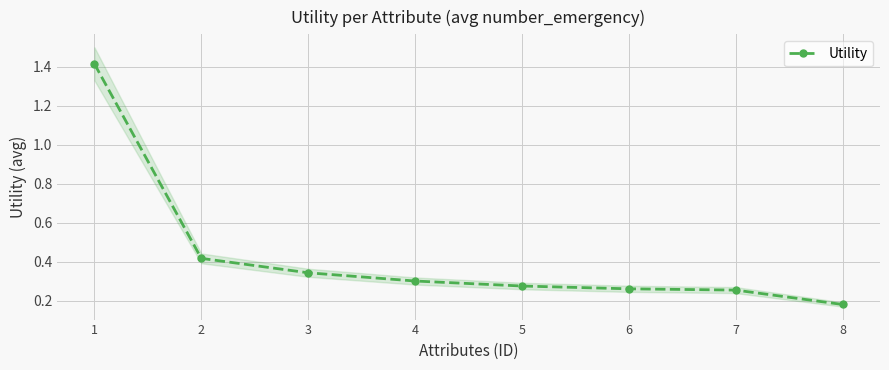

List the labels in order of value, smallest first.

8, 7, 6, 5, 4, 3, 2, 1